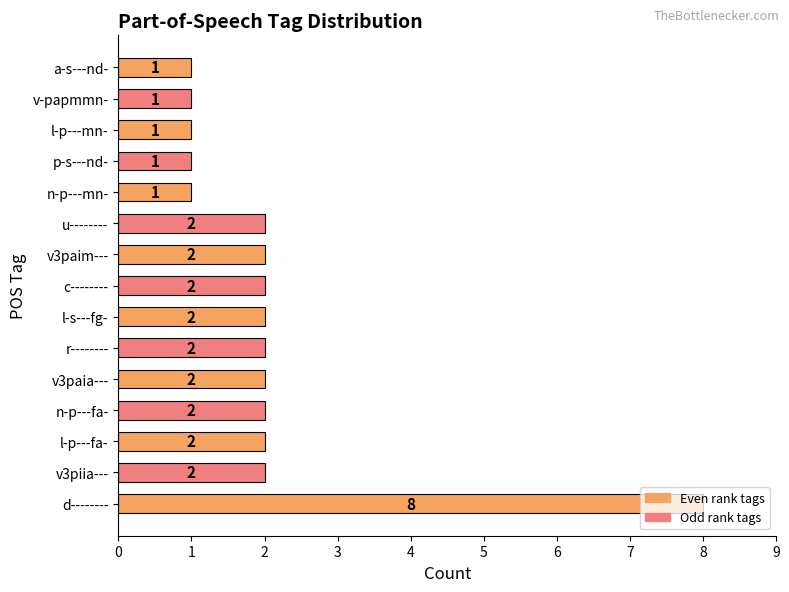

Count the values in the range 1 to 2.

14